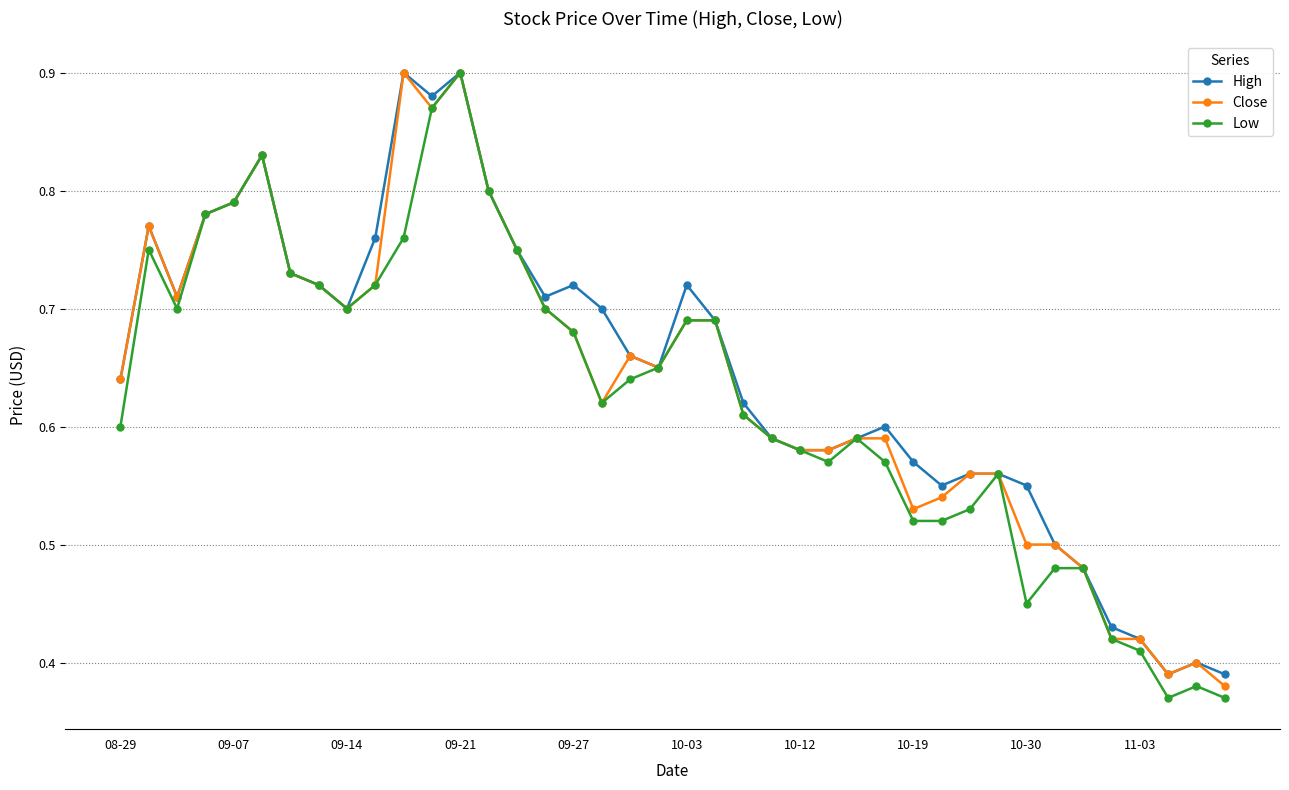

Count the High values in the range 0 to 1.

40